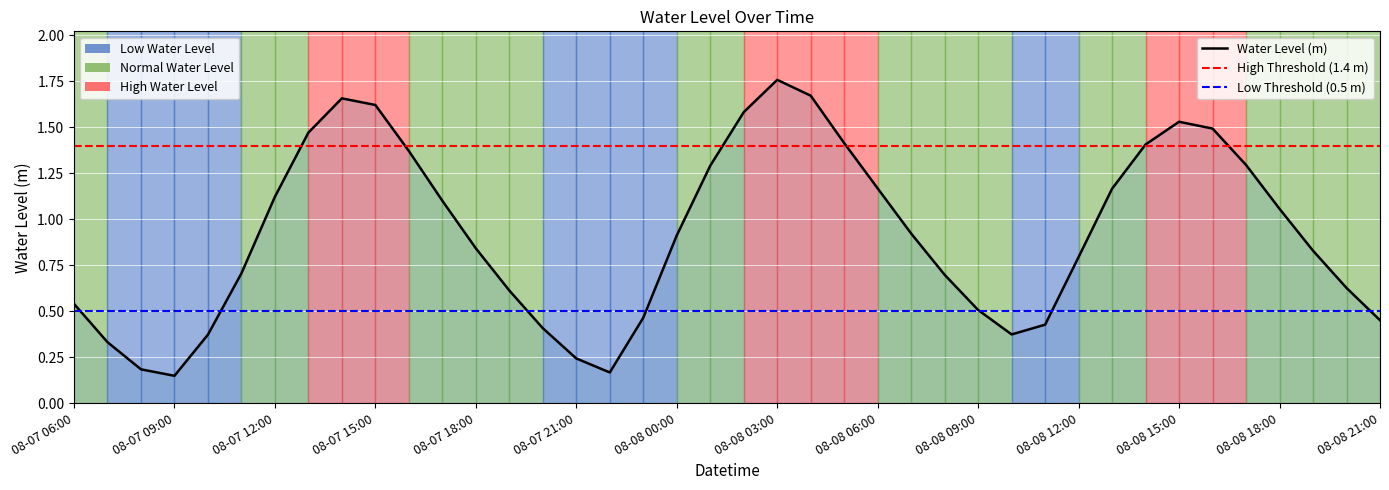

Which has a higher value, 2023-08-08 19:00:00 or 2023-08-07 13:00:00?

2023-08-07 13:00:00